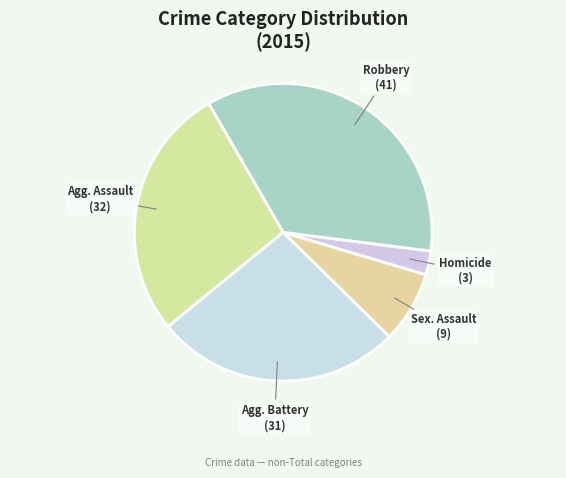

How many segments does this pie chart have?

5